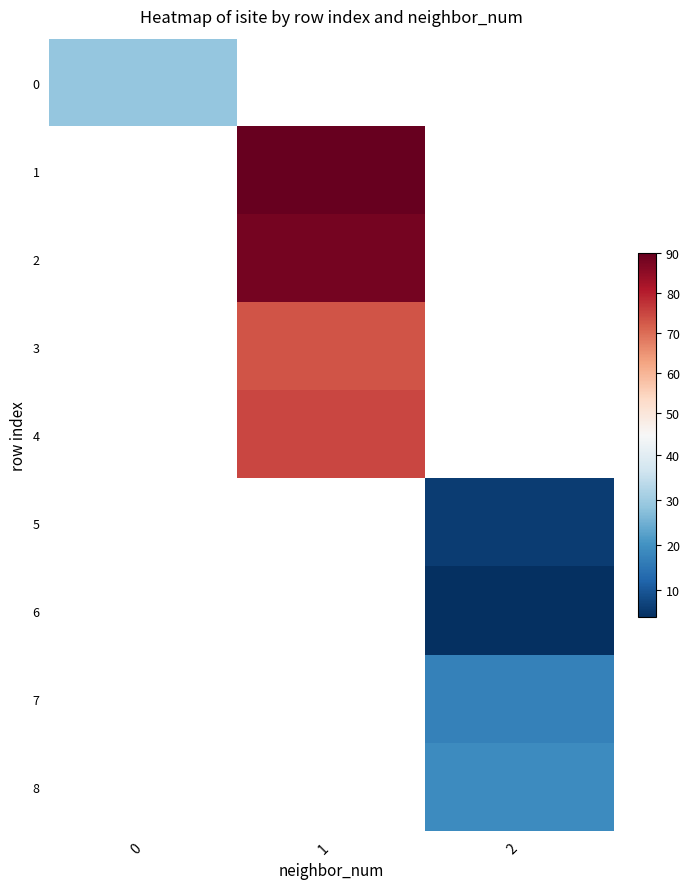

At 0, list the series in order from smallest to largest.

0, 1, 2, 3, 4, 5, 6, 7, 8